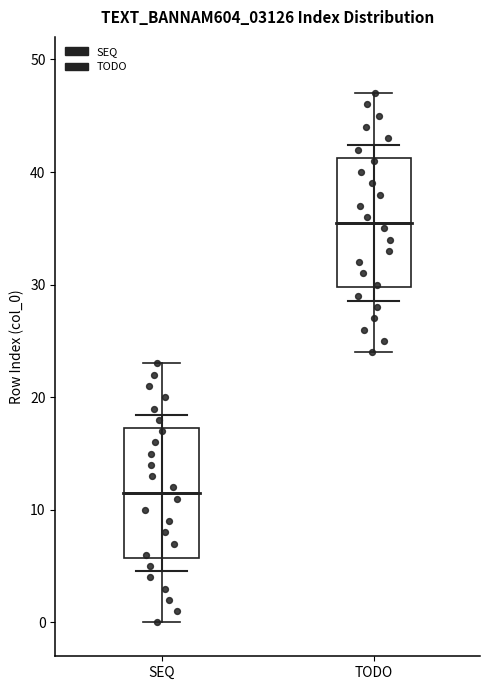

Reading left to right, read every box against the y-axis: the position of its median line, the range the box covers, and the ends of its whiskers. The values are not printed on the chart, so give them approximately, as read against the axis.

SEQ: median 12, box 6 to 17, whiskers 0 to 23
TODO: median 36, box 30 to 41, whiskers 24 to 47